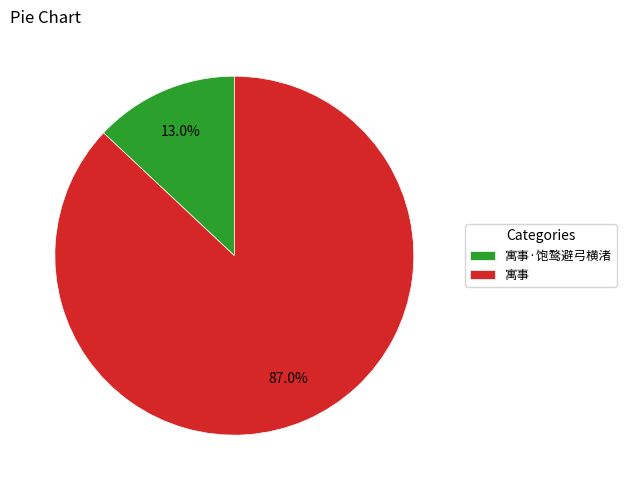

To the nearest percent, what is the average slice percentage?

50%